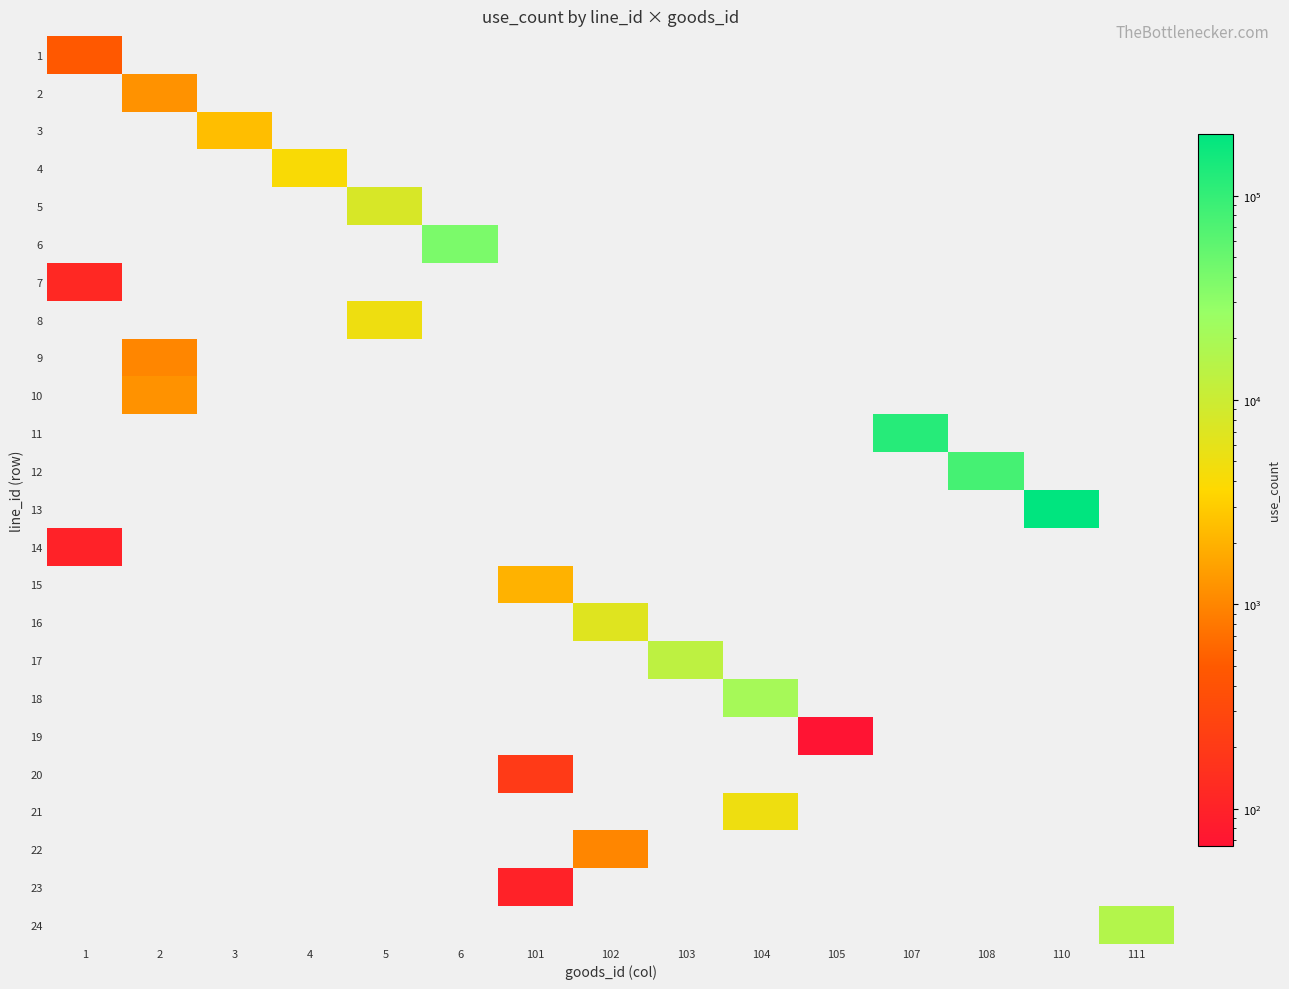

Which label corresponds to the smallest value in the chart?

2